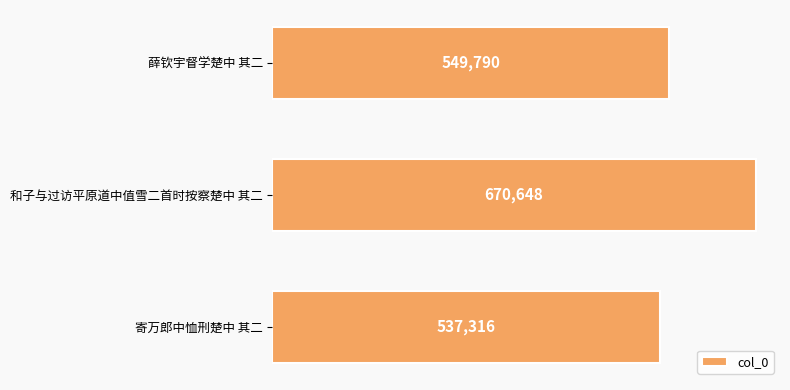

Where is the data nearest to the value 603982?

薛钦宇督学楚中 其二